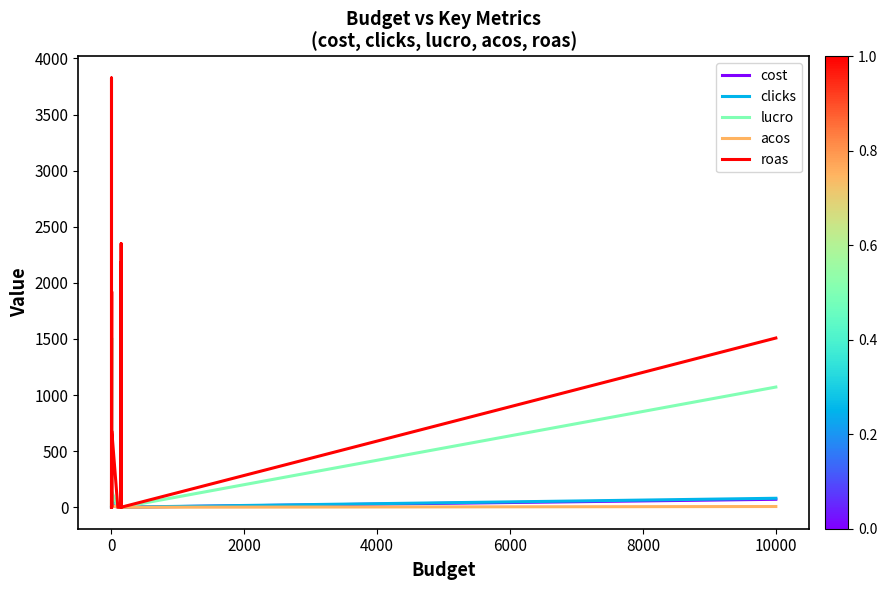

How many interior local valleys does the cost series have?

4